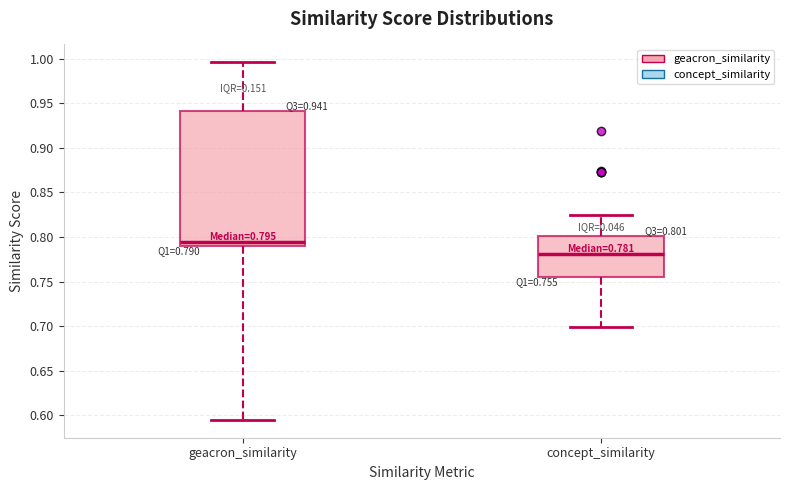

Which box has the highest median line?

geacron_similarity